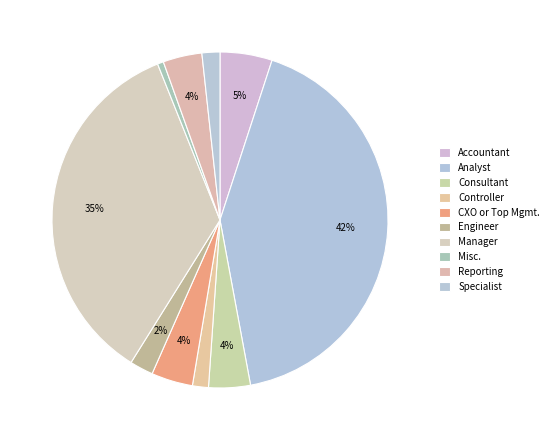

Count the number of slices in the pie.

10